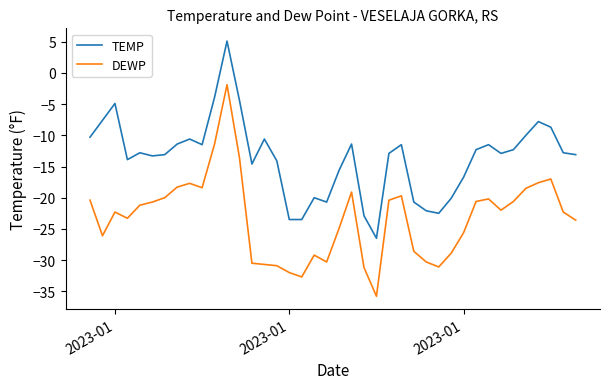

What is the difference between the maximum and minimum values in the TEMP series?

31.6